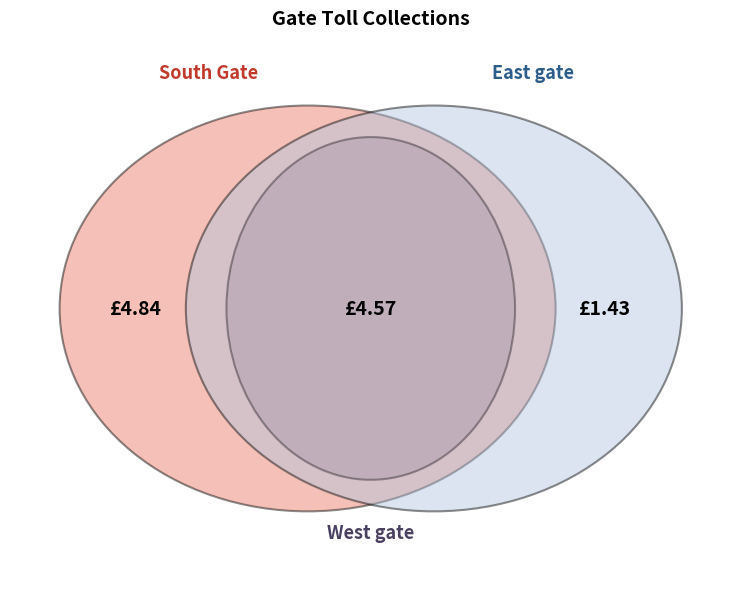

Between South Gate and East gate, which is larger?

South Gate